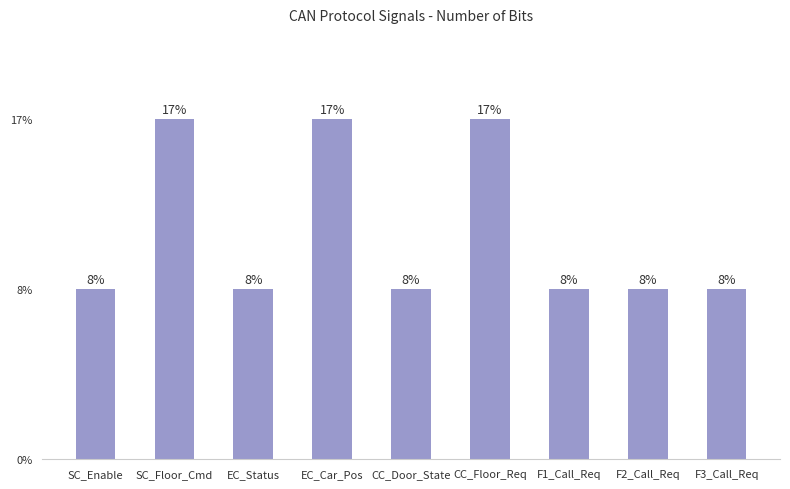

Are the bars grouped side by side (vs. stacked)?

No